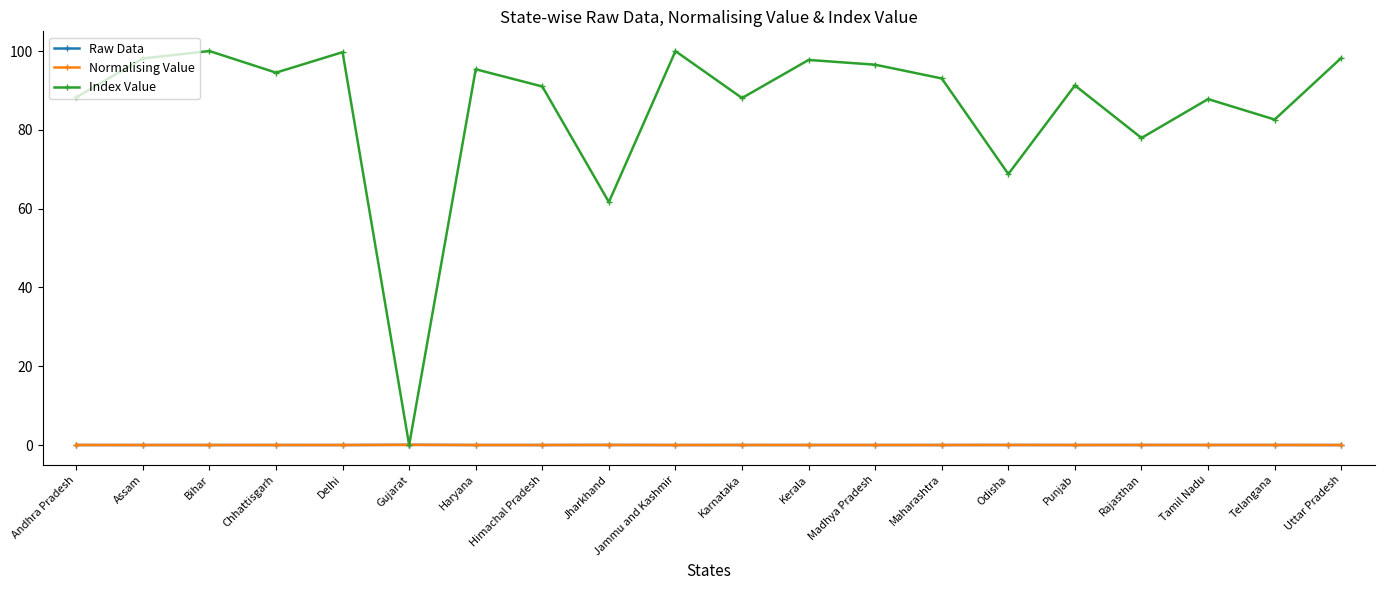

Which category has the lowest value in the Normalising Value series?

Bihar